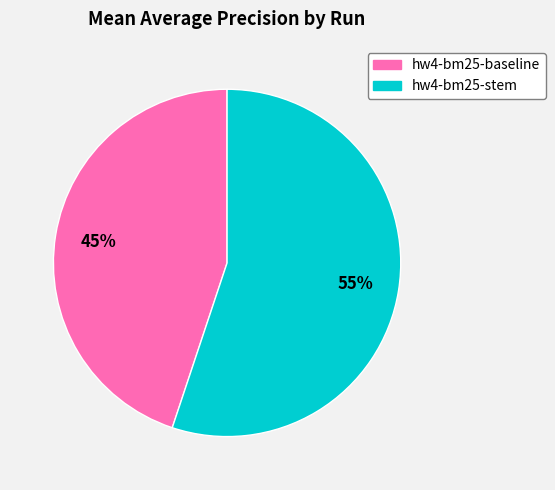

To the nearest percent, what is the average slice percentage?

50%